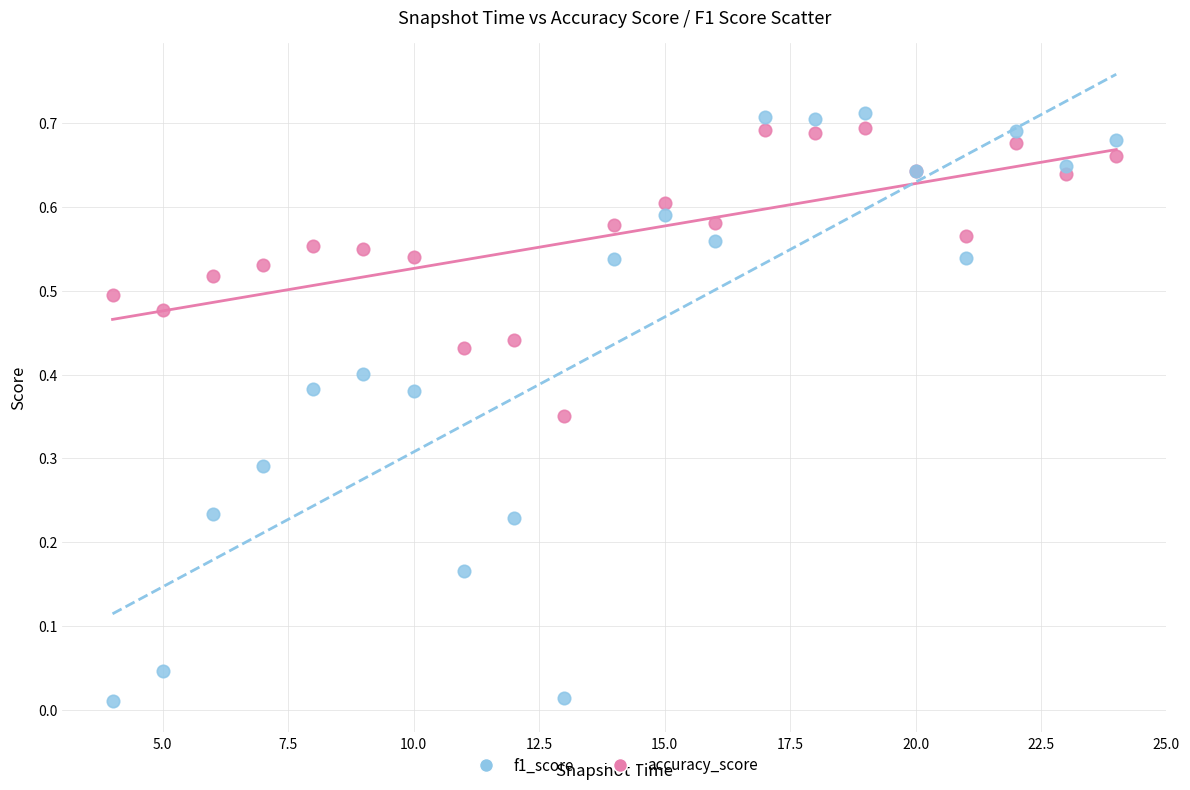

Which series reaches the maximum Y coordinate?

f1_score